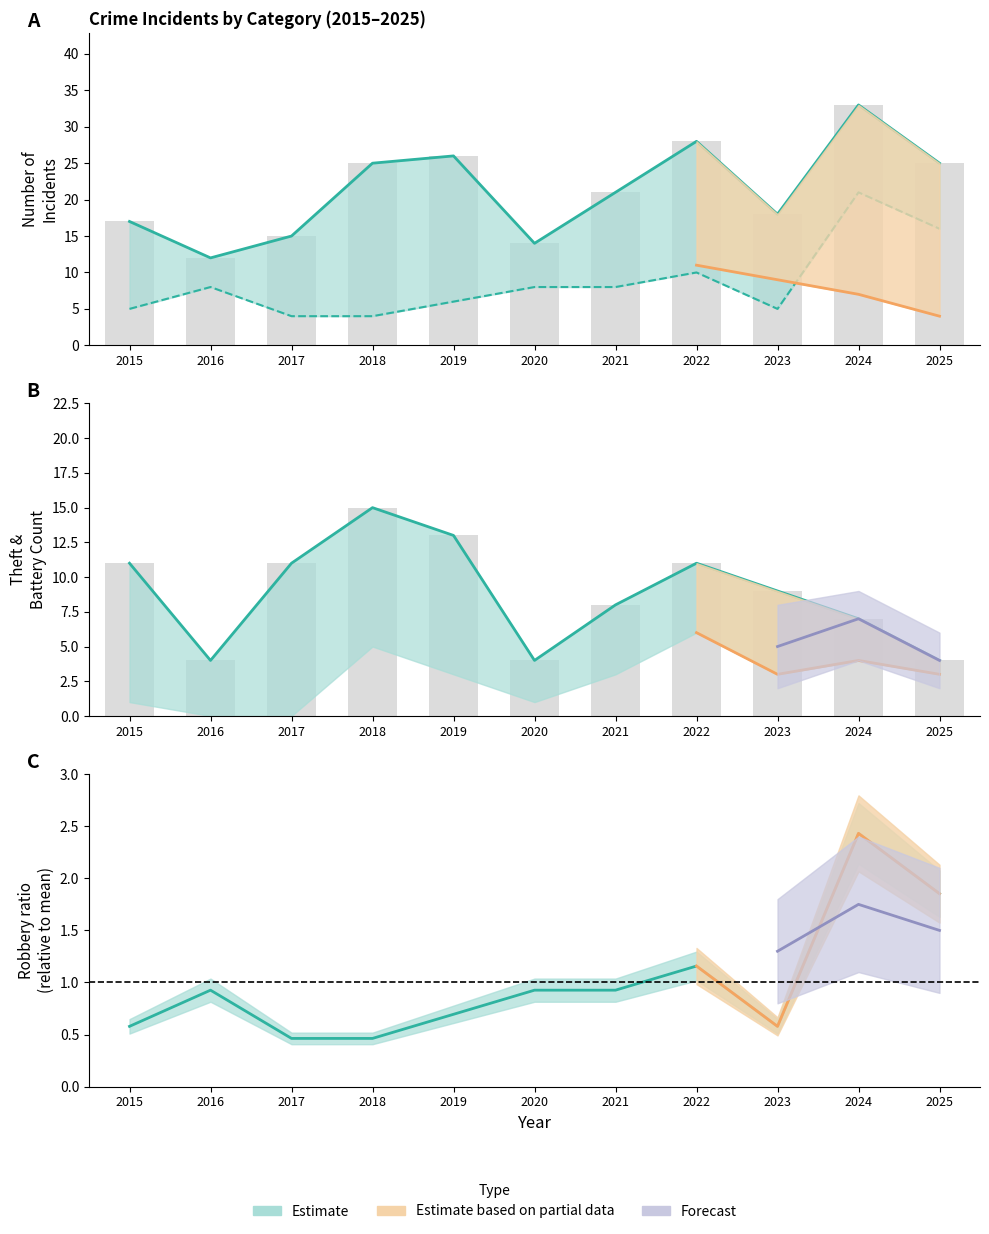

At how many categories does at least one series exceed 30?

1